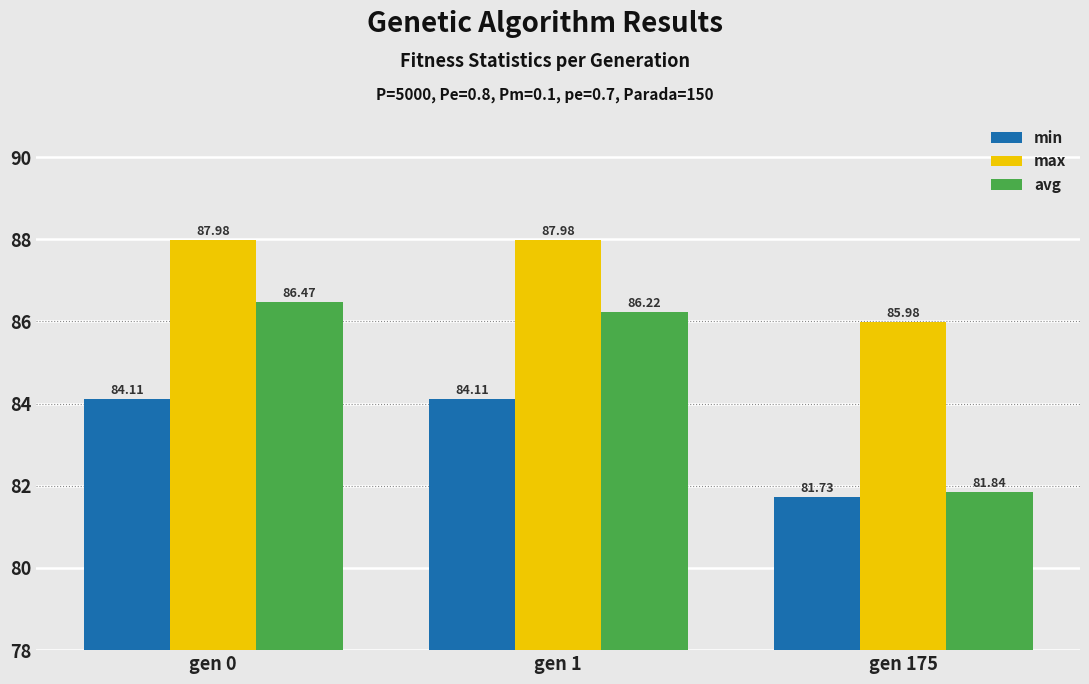

True or false: max has a value of 88.0 at gen 0.

True